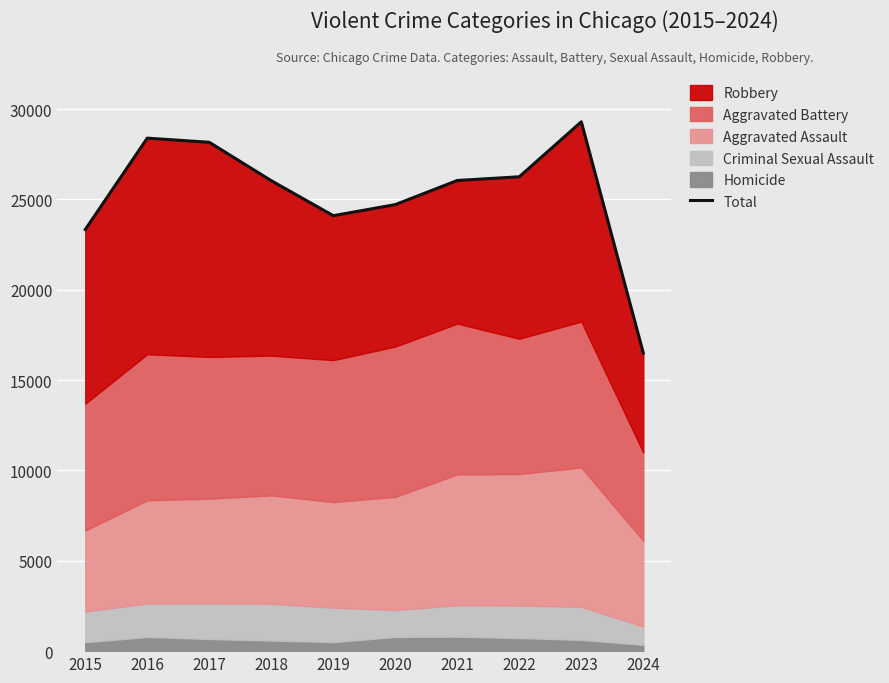

Reading left to right, extract all data points from this chart.

23335	28395	28165	26039	24103	24715	26051	26256	29299	16497